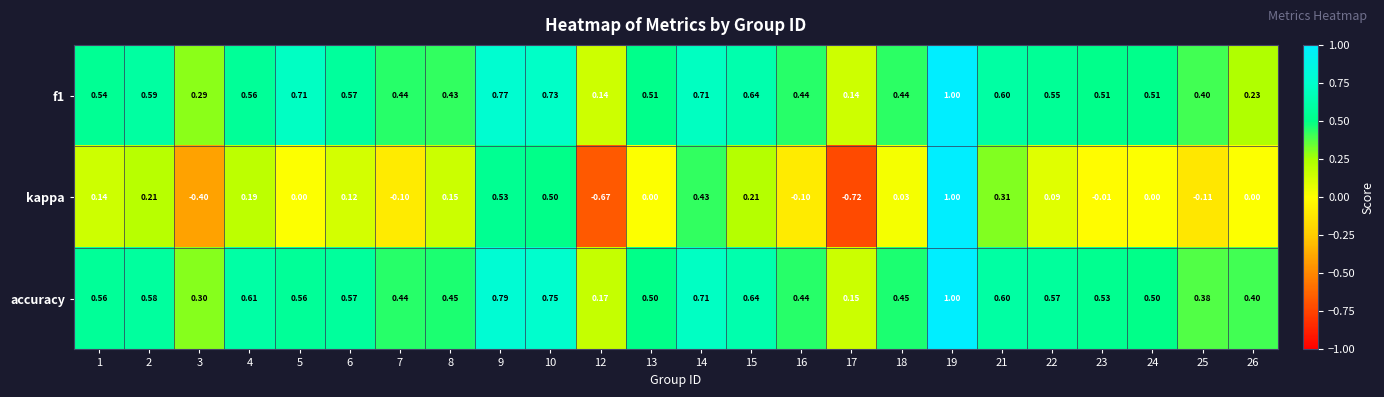

Which series has the largest range (max minus min)?

kappa